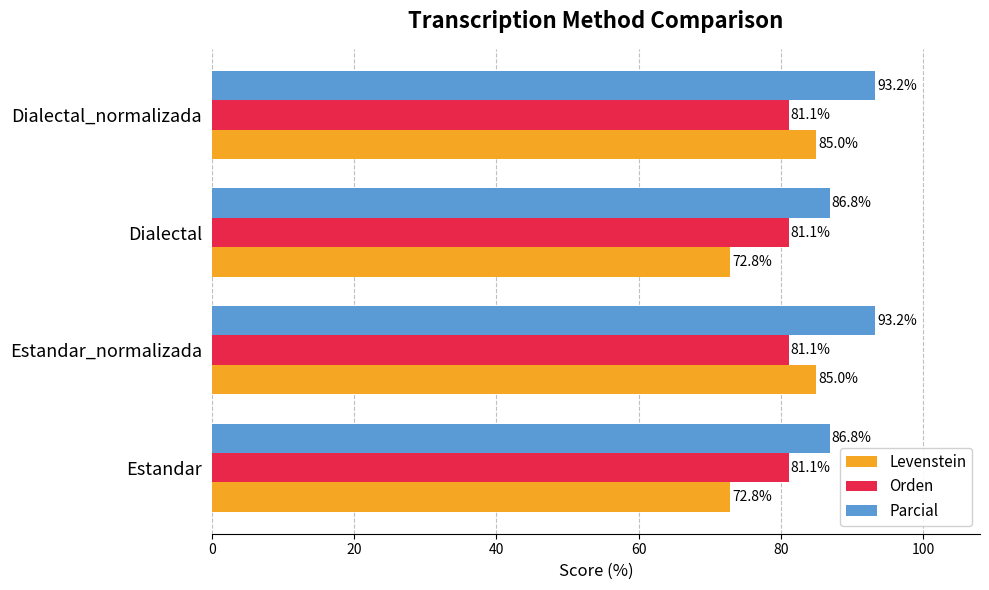

Which series has the largest total across all categories?

Parcial